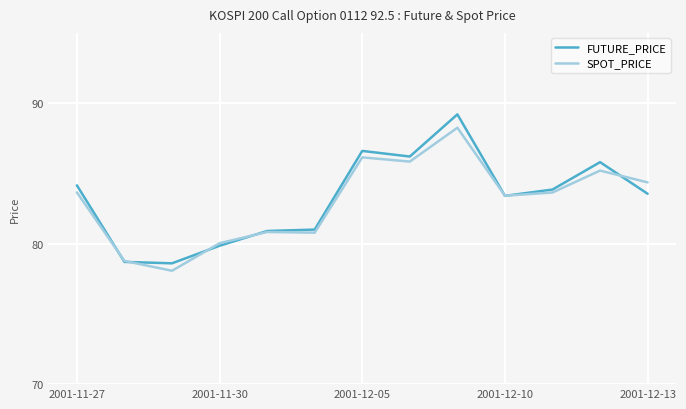

What is the lowest value of the FUTURE_PRICE series?

78.6